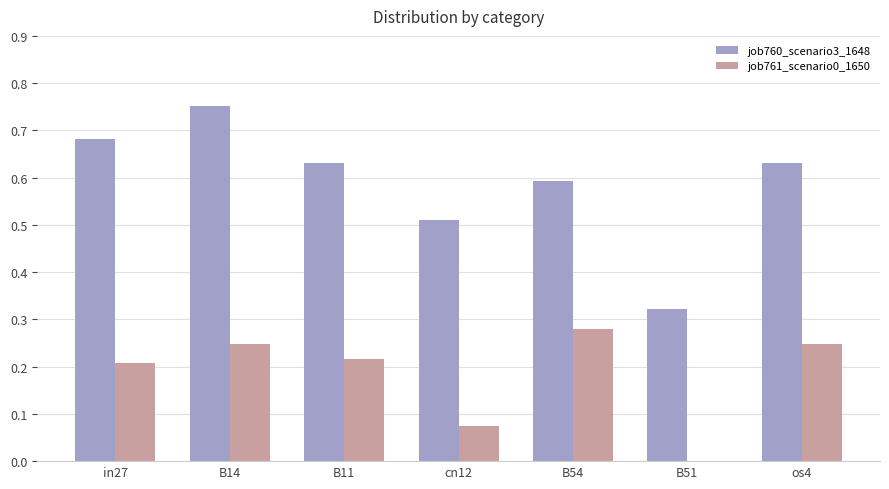

The job761_scenario0_1650 series shows 0.1 at os4. True or false?

False